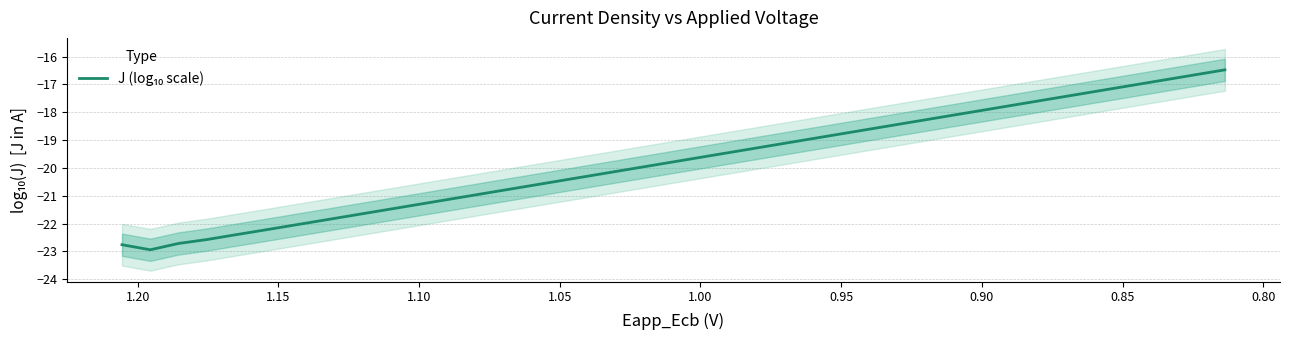

Is it true that the value at 39 is -10.1?

False